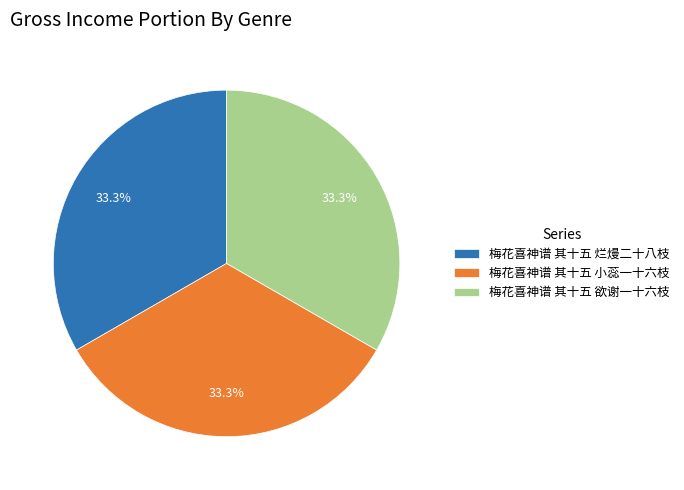

Count the number of slices in the pie.

3